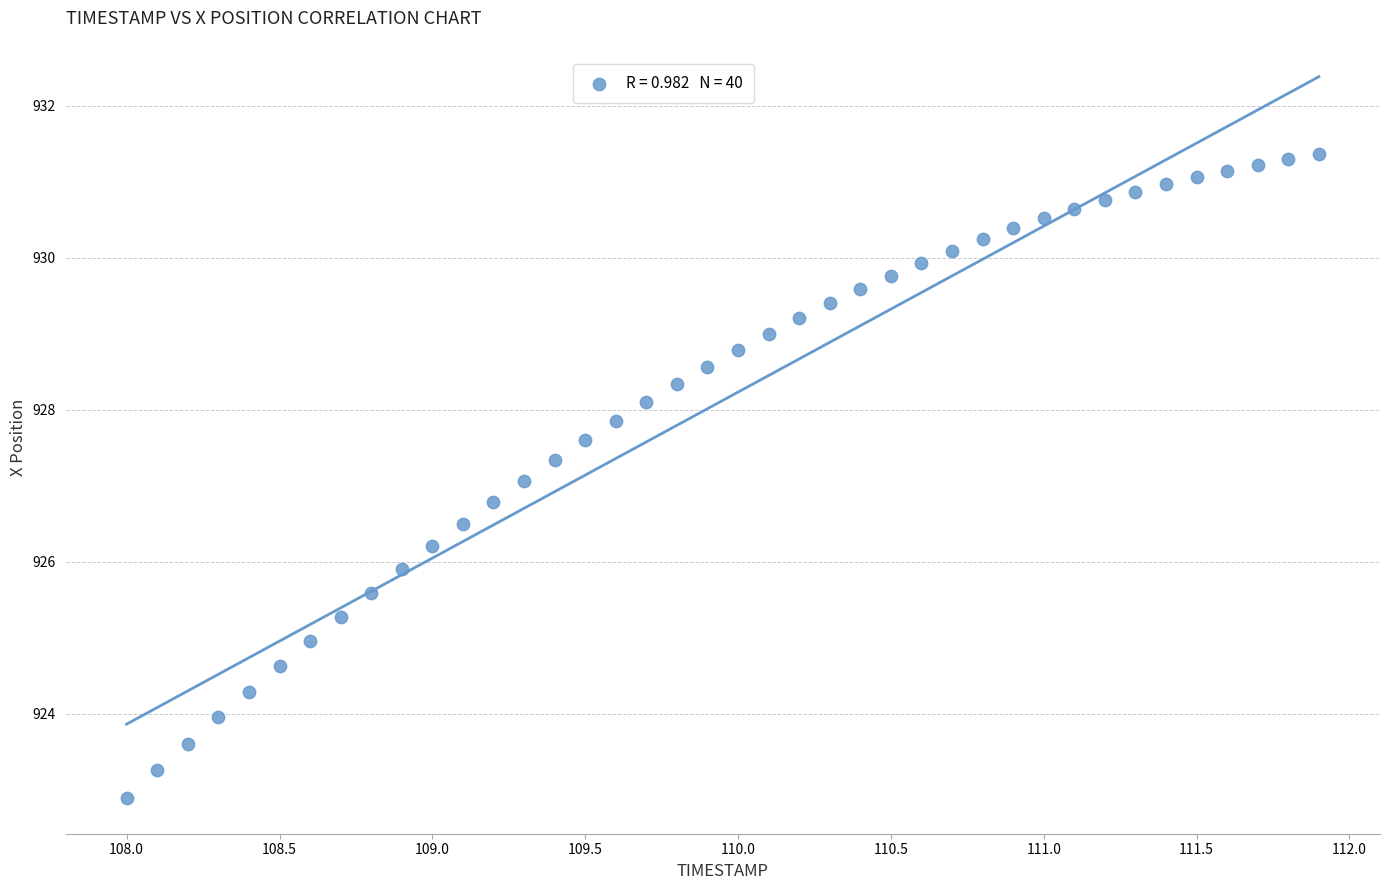

What is the range of Y values (max minus min)?

8.5